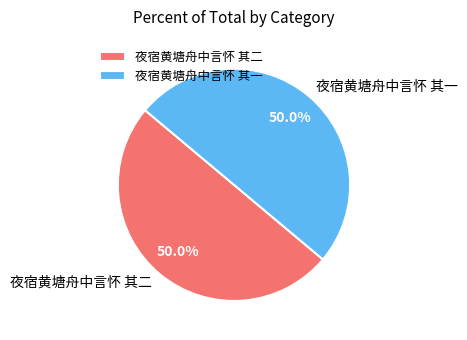

Approximately how many times larger is the value at 夜宿黄塘舟中言怀 其二 compared to 夜宿黄塘舟中言怀 其一?

1.0